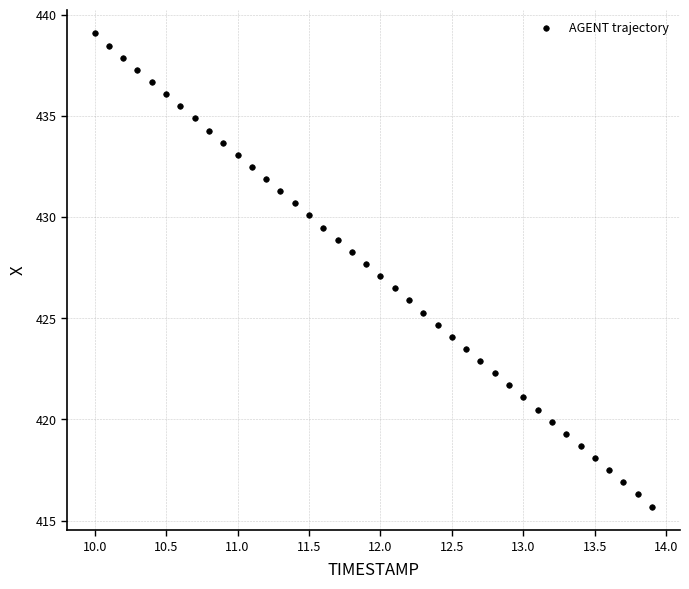

What is the range of Y values (max minus min)?

23.4